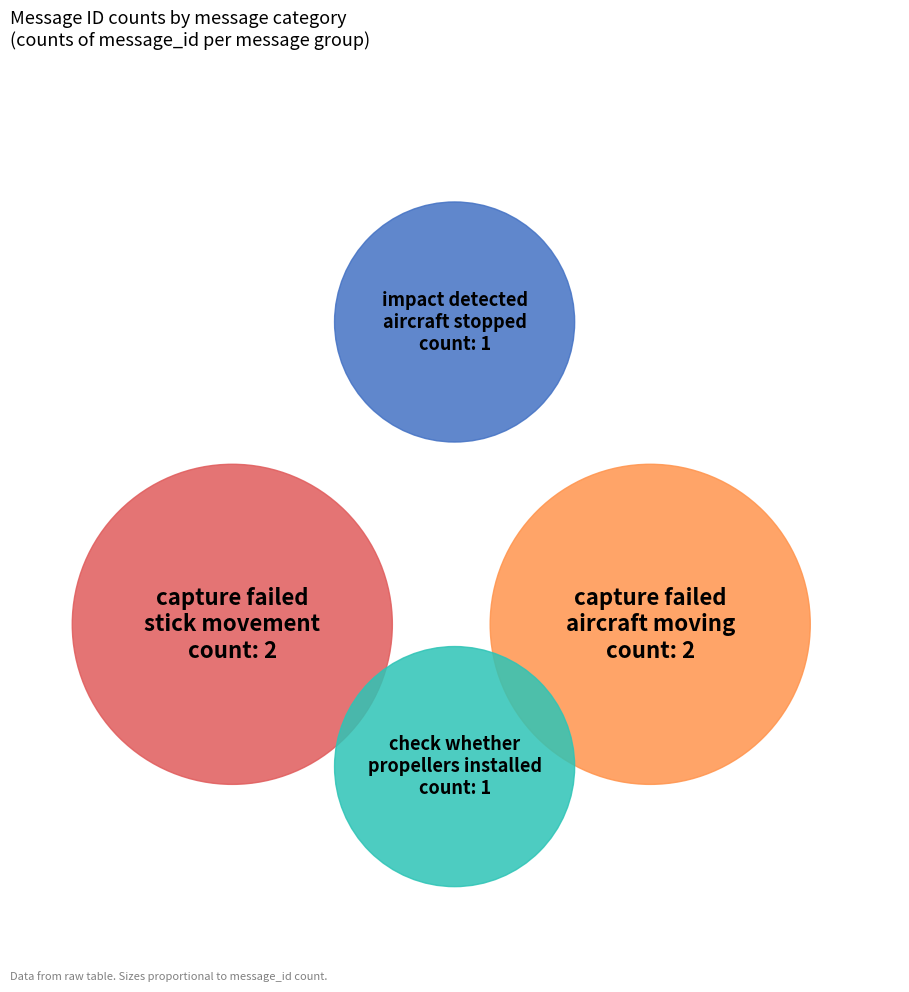

Rank the categories by value from lowest to highest.

impact detected aircraft stopped, check whether propellers are installed, capture failed stick movement (panorama has stopped), capture failed the aircraft is moving (cannot shoot panorama)